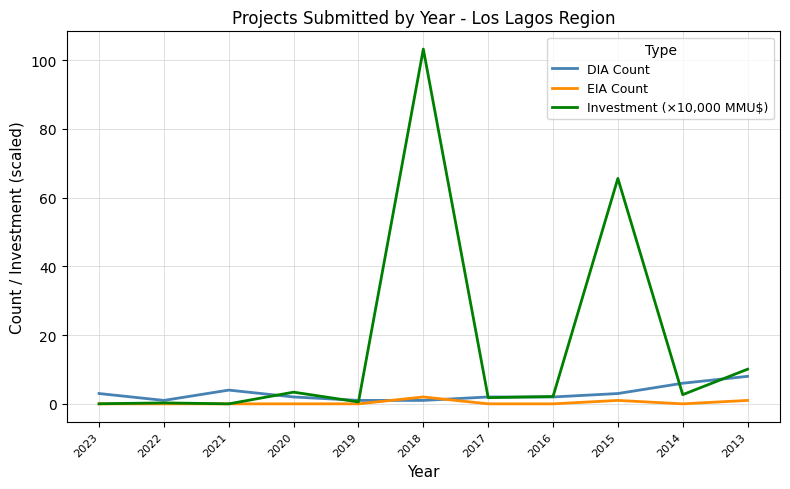

What is the maximum value for DIA Count?

8.0